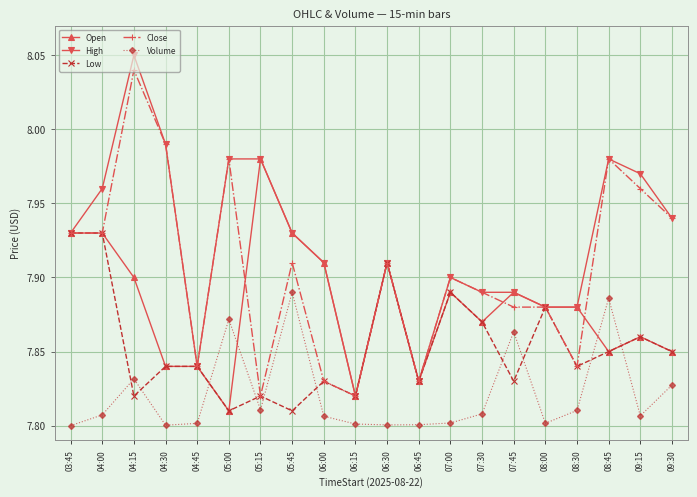

True or false: Open and Volume intersect in this chart.

True